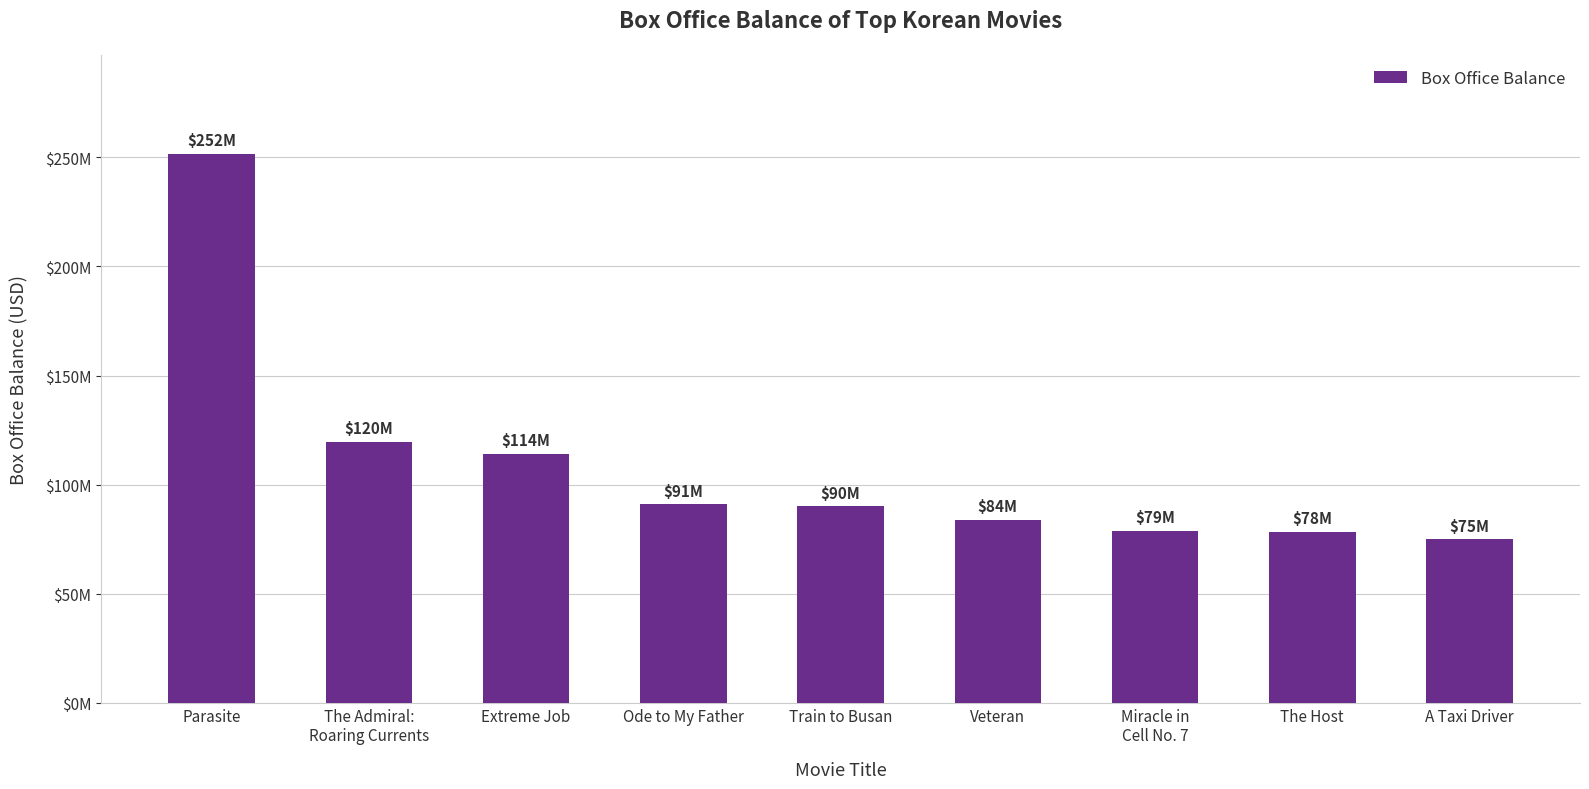

Rank the categories by value from lowest to highest.

A Taxi Driver, The Host, Miracle in
Cell No. 7, Veteran, Train to Busan, Ode to My Father, Extreme Job, The Admiral:
Roaring Currents, Parasite